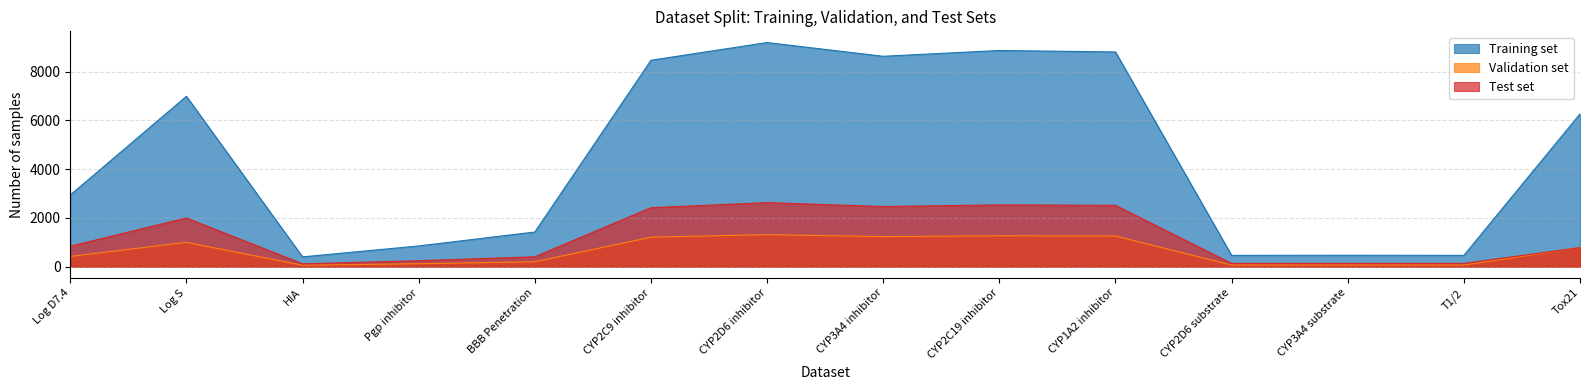

Between Log S and CYP3A4 inhibitor, which series saw the biggest shift?

Training set